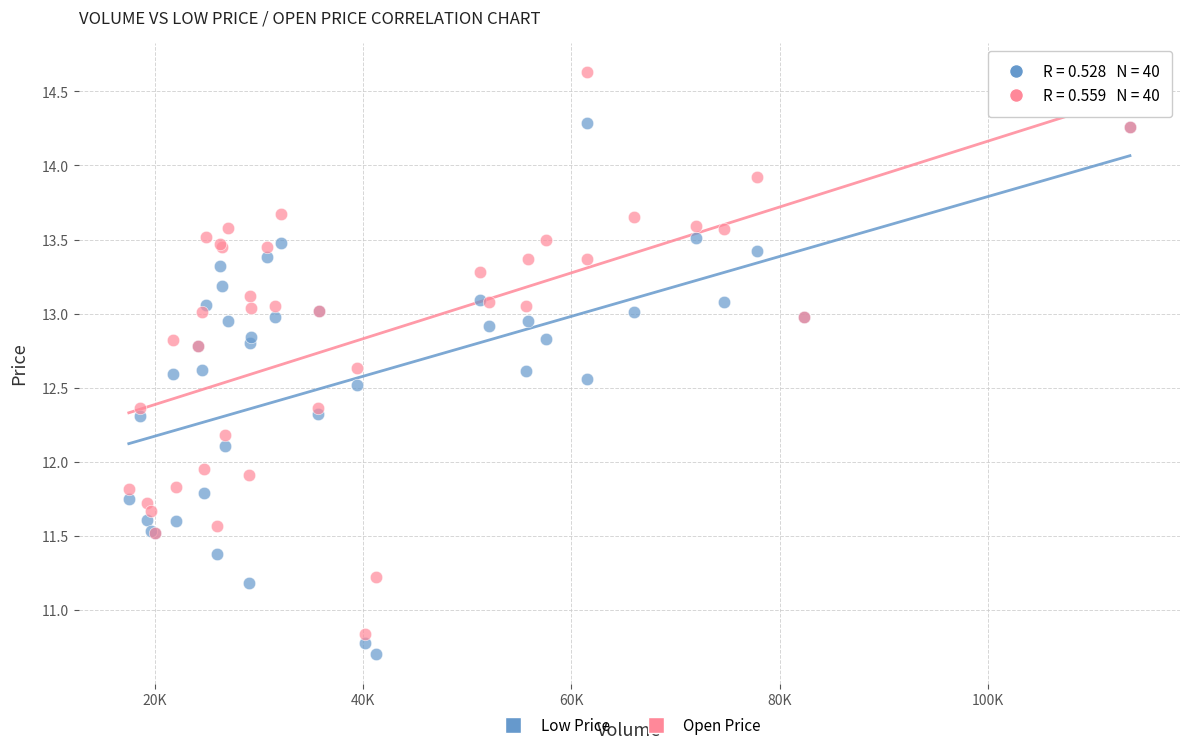

Which series contains the highest Y value?

Open Price